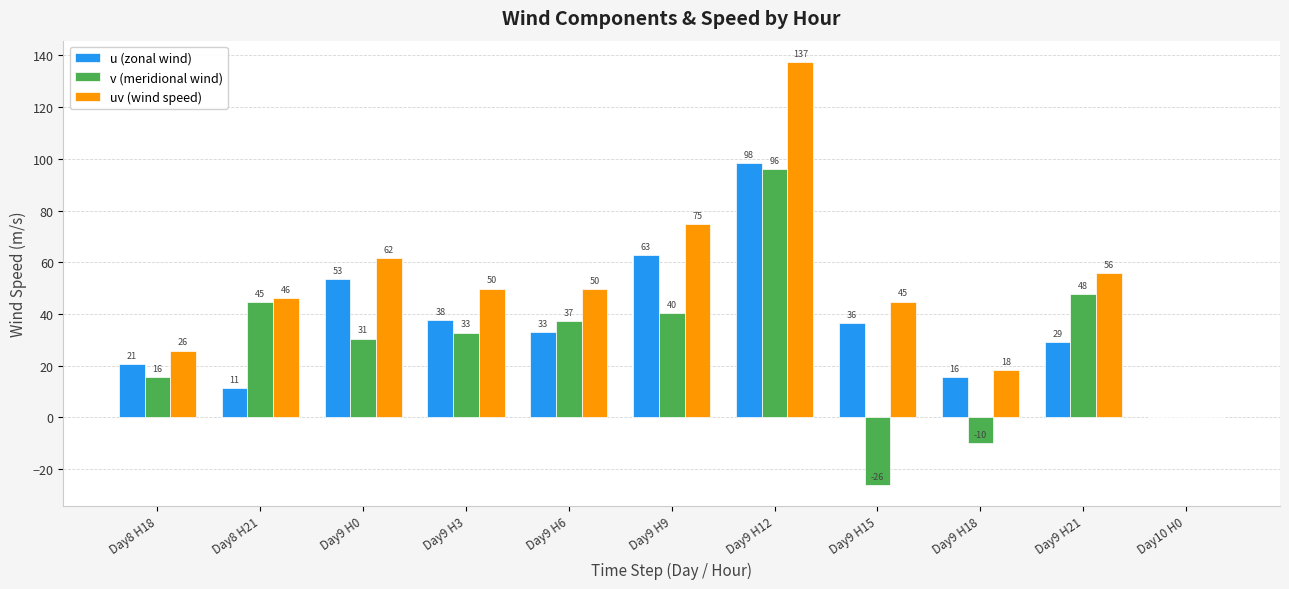

True or false: u (zonal wind) has a value of 0.0 at Day10 H0.

True